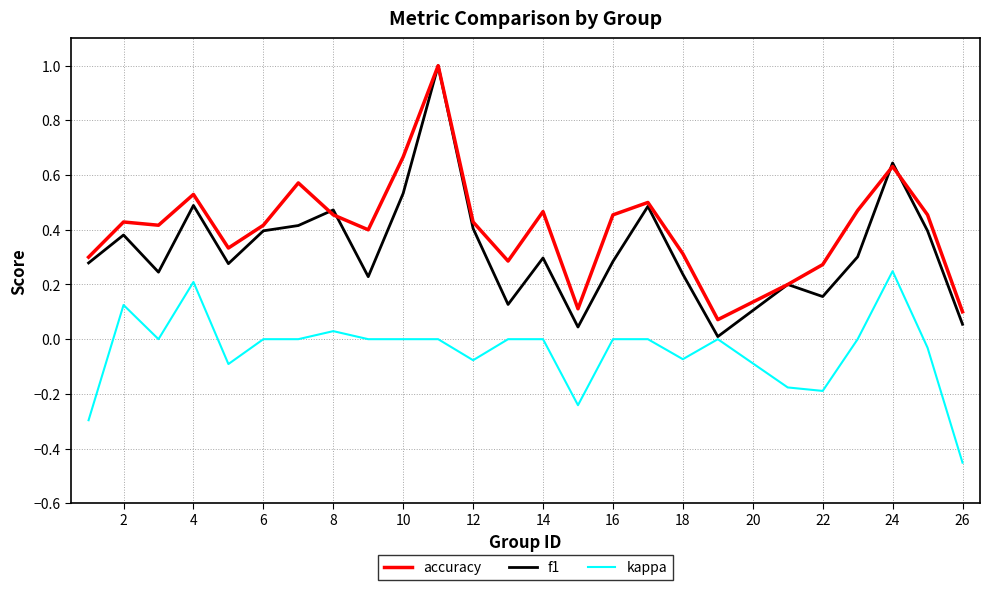

True or false: kappa and accuracy intersect in this chart.

False